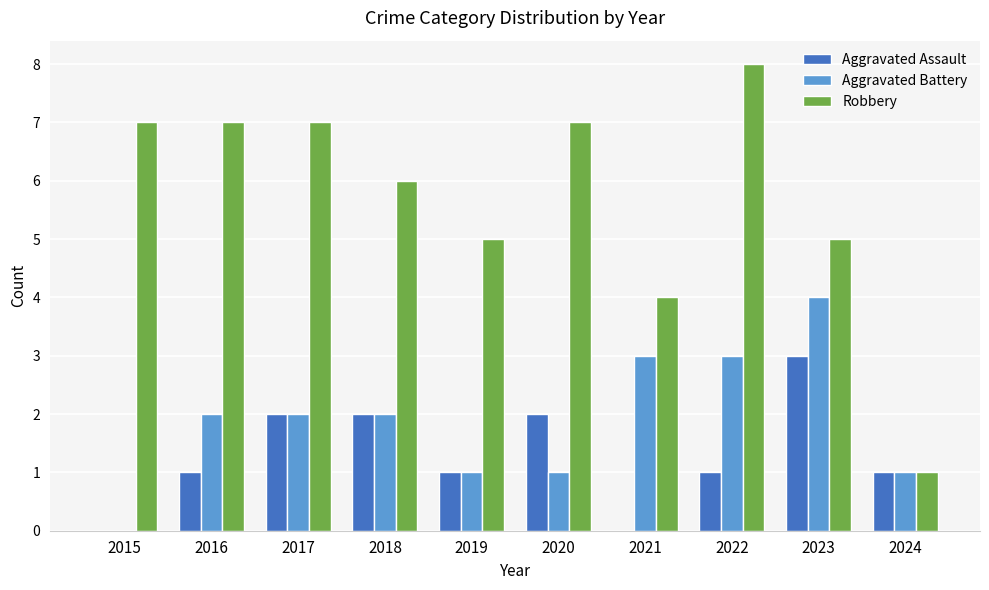

What is the total value across all series at 2019?

7